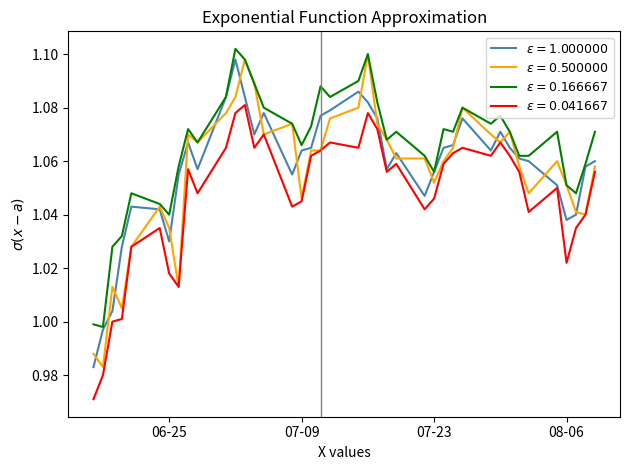

Which series has the largest total across all categories?

$\varepsilon = 0.166667$